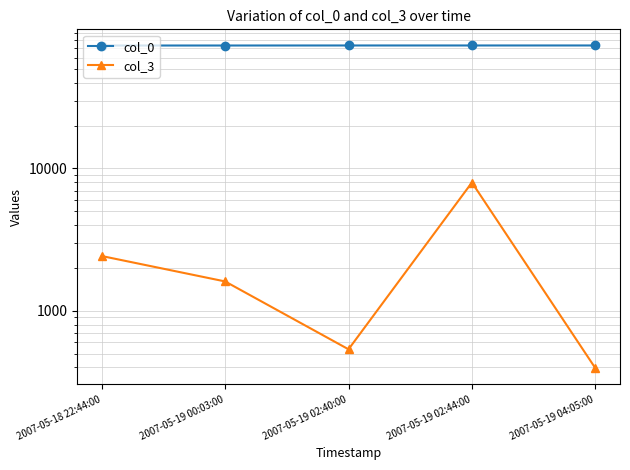

Which has a higher value, 2007-05-19 02:44:00 or 2007-05-19 04:05:00?

2007-05-19 04:05:00